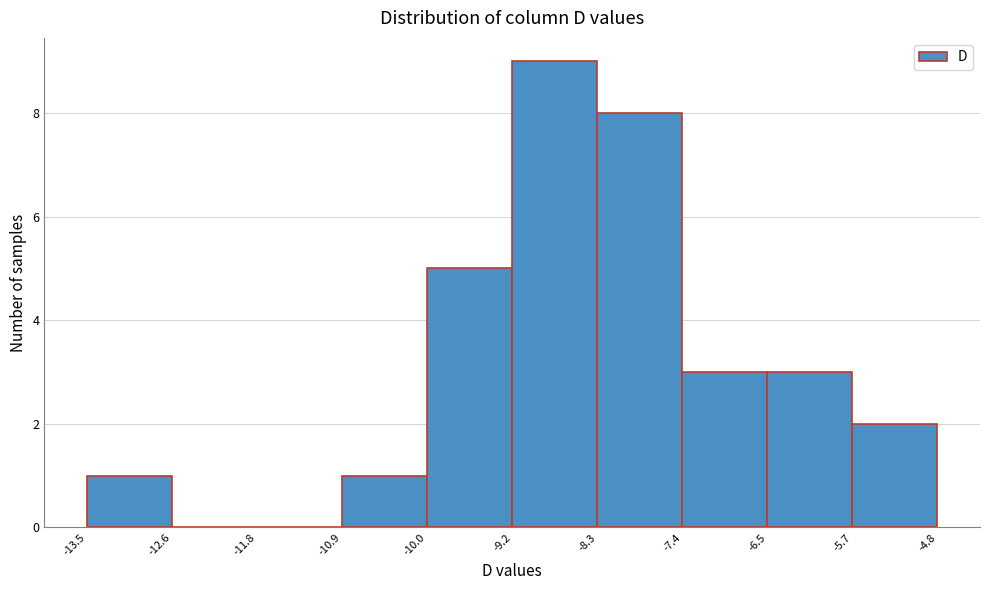

Reading left to right, transcribe this chart: for each bar, give the range it covers on the x-axis and its height. The values are not printed on the chart, so give them approximately, as read against the axis.

-13.5 to -12.6: 1
-12.6 to -11.8: 0
-11.8 to -10.9: 0
-10.9 to -10.0: 1
-10.0 to -9.2: 5
-9.2 to -8.3: 9
-8.3 to -7.4: 8
-7.4 to -6.5: 3
-6.5 to -5.7: 3
-5.7 to -4.8: 2